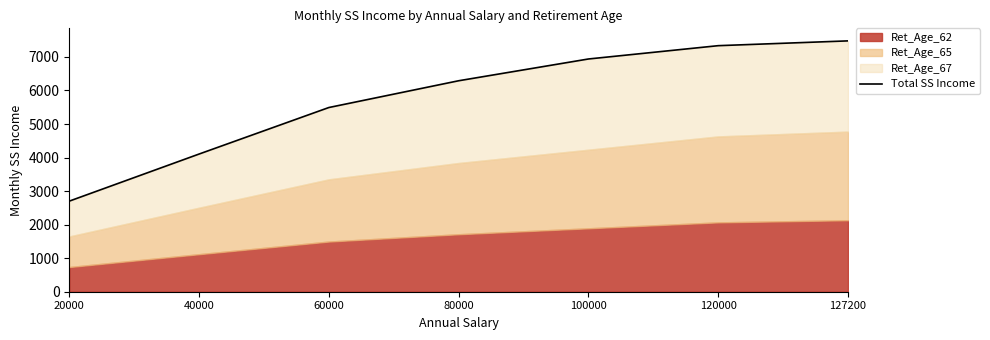

What is the difference between the maximum and minimum values?

4778